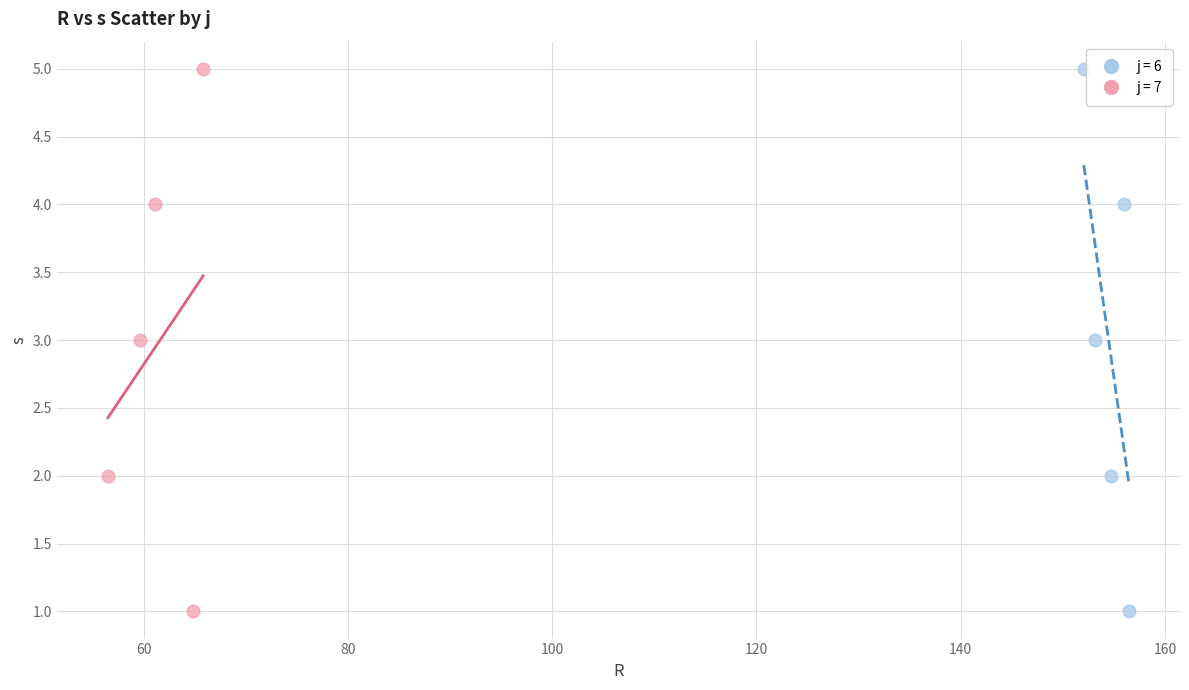

What are all the series names shown in the legend?

j = 6, j = 7